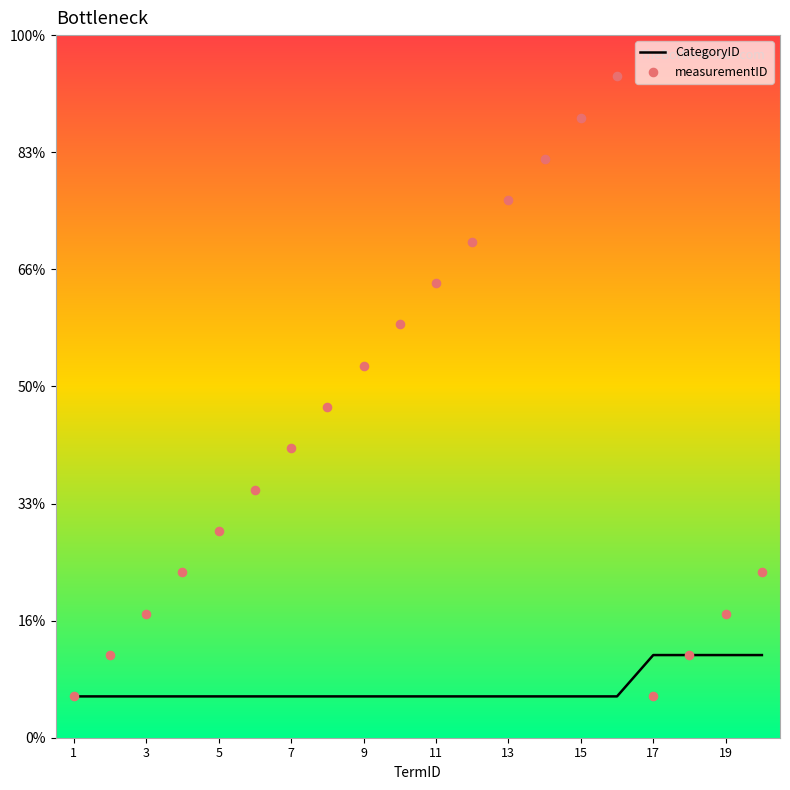

Which series has the largest total across all categories?

measurementID